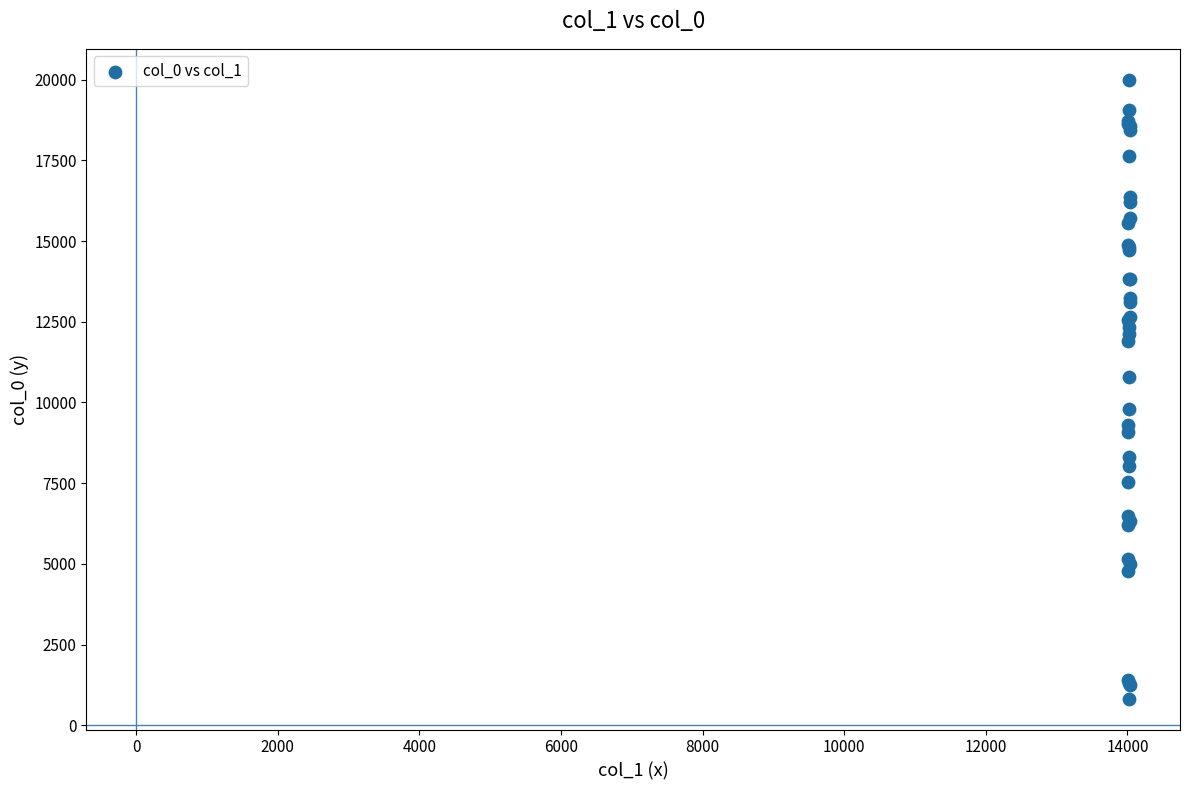

What Y value in the scatter plot is closest to 10412?

10779